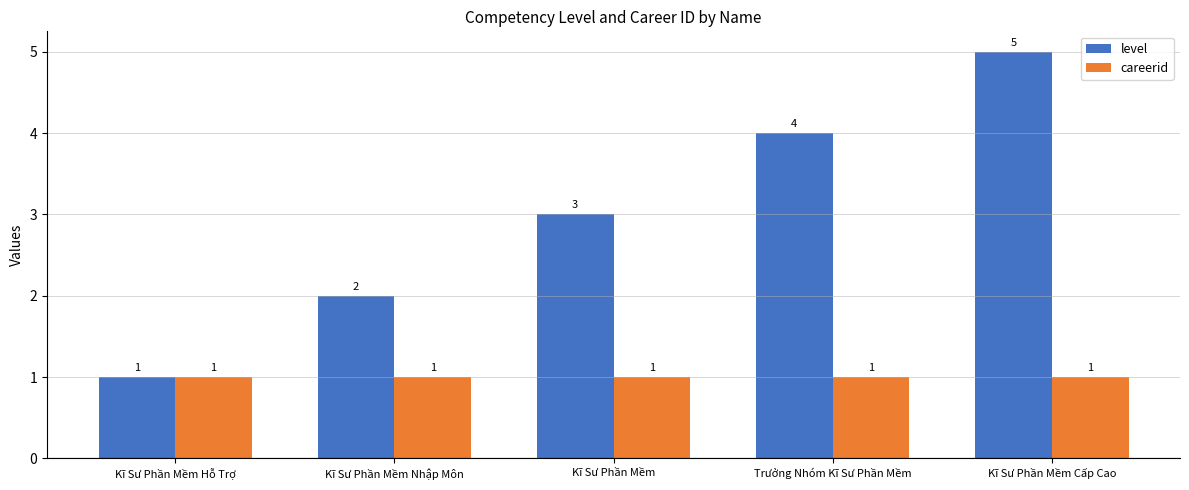

Is it true that careerid equals 2 at Kĩ Sư Phần Mềm Hỗ Trợ?

False